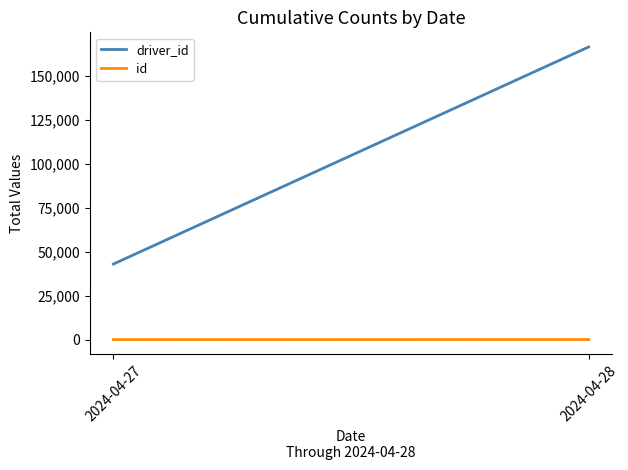

What is the value of the id point at the 1st from the left?

19